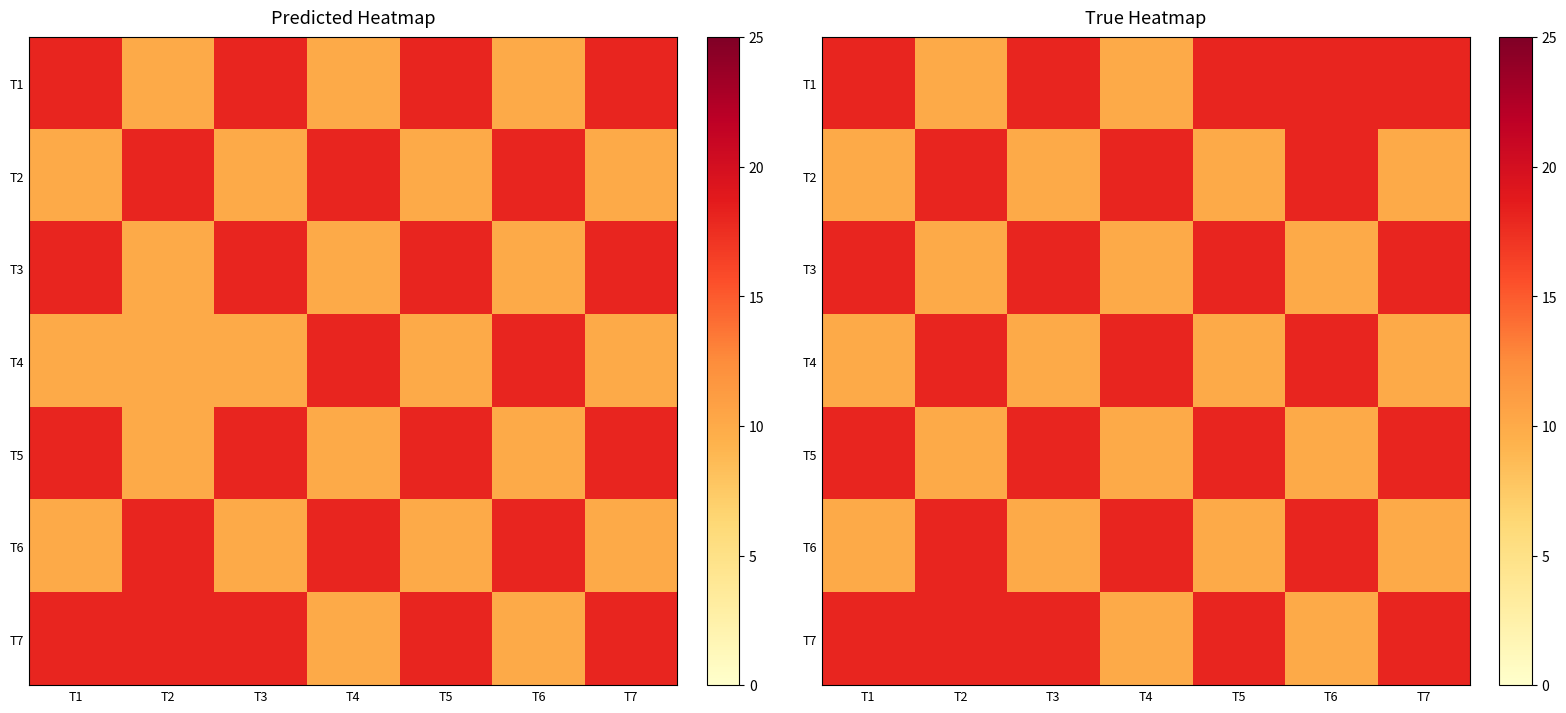

What is the highest value of the T3 series?

18